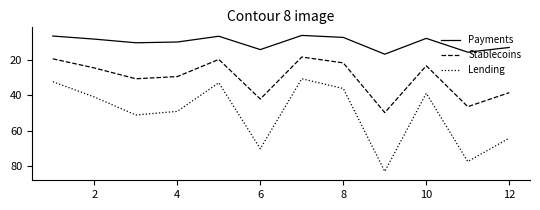

True or false: Lending and Stablecoins intersect in this chart.

False